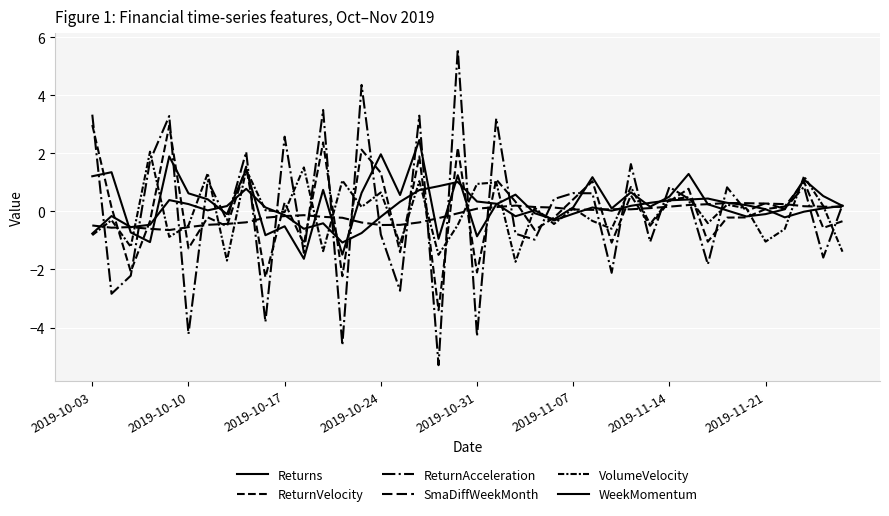

How many lines are shown in the chart?

6